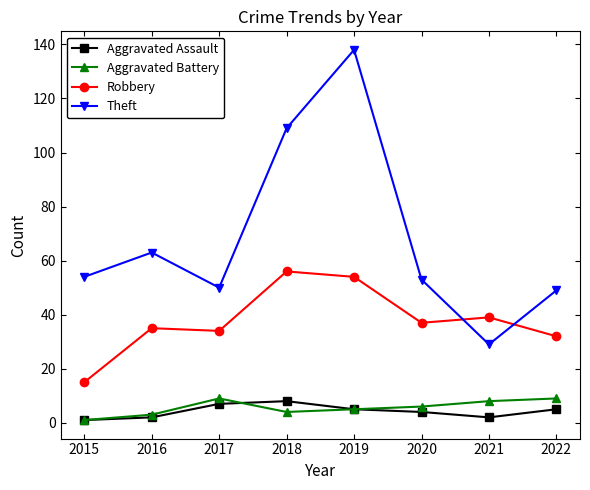

What is the difference between the second highest and second lowest values in the Aggravated Assault series?

5